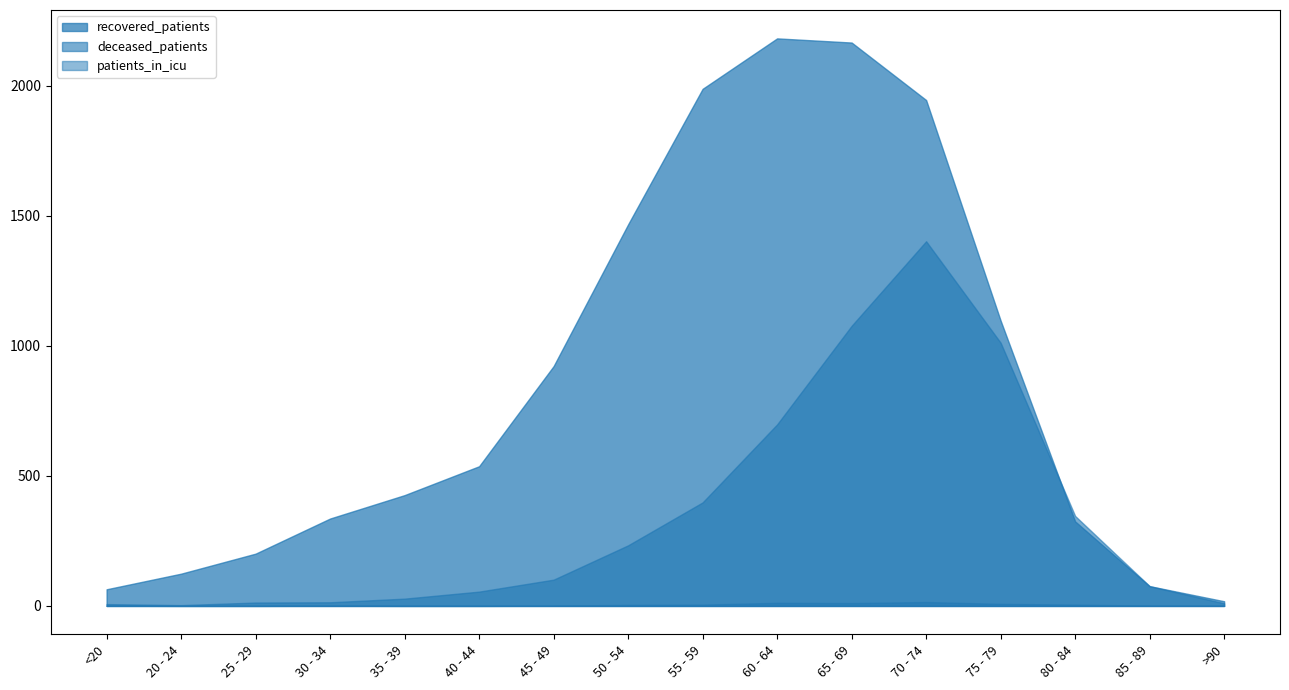

Where is deceased_patients nearest to the value 702?

60 - 64